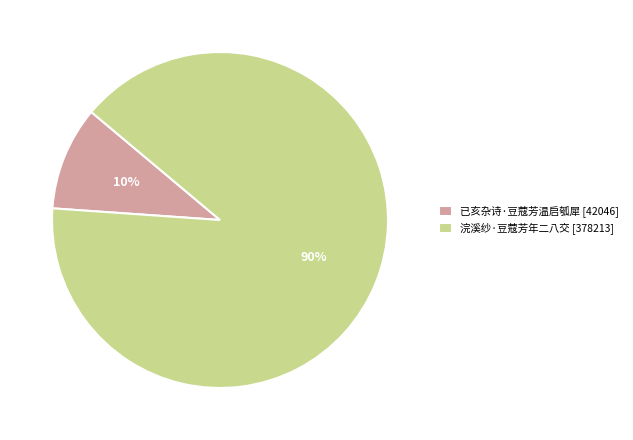

Between 已亥杂诗·豆蔻芳温启瓠犀 and 浣溪纱·豆蔻芳年二八交, which is larger?

浣溪纱·豆蔻芳年二八交